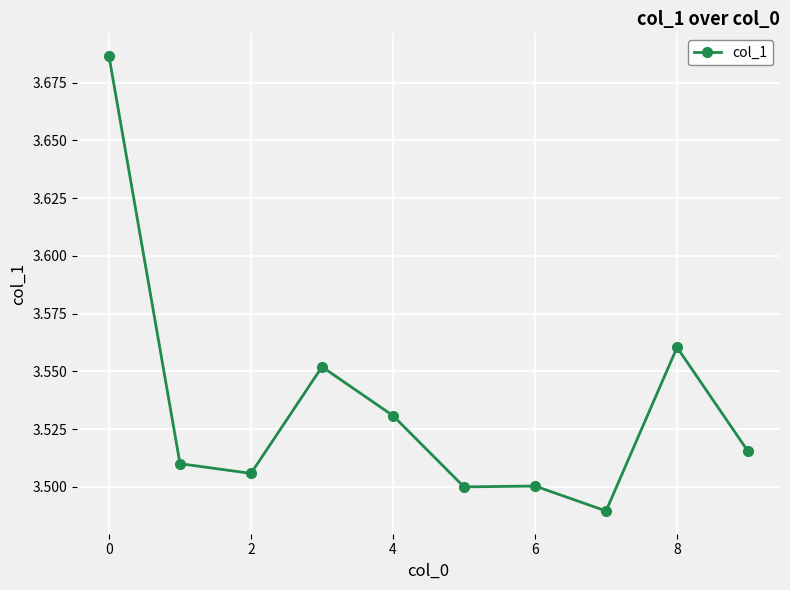

How many values are between 3 and 4?

10